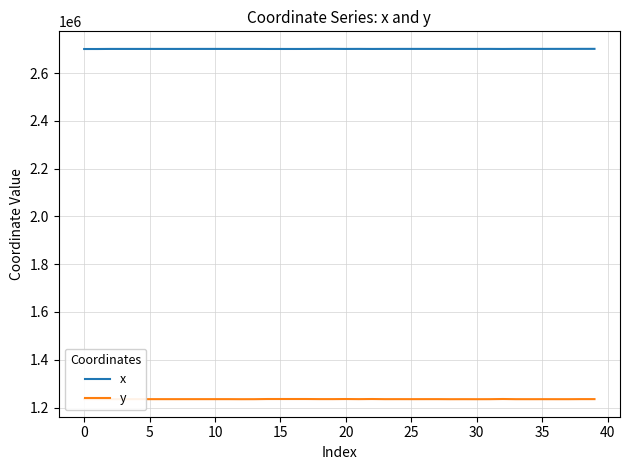

List the series in order of their overall mean, highest first.

x, y